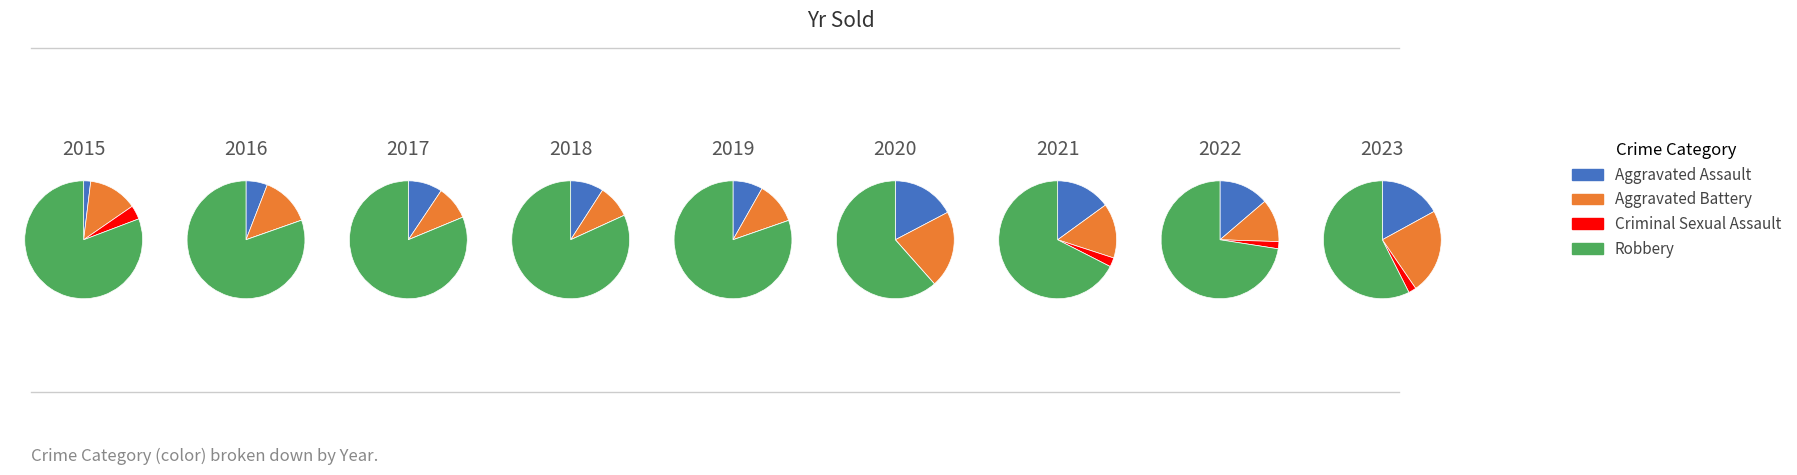

How many segments does this pie chart have?

9